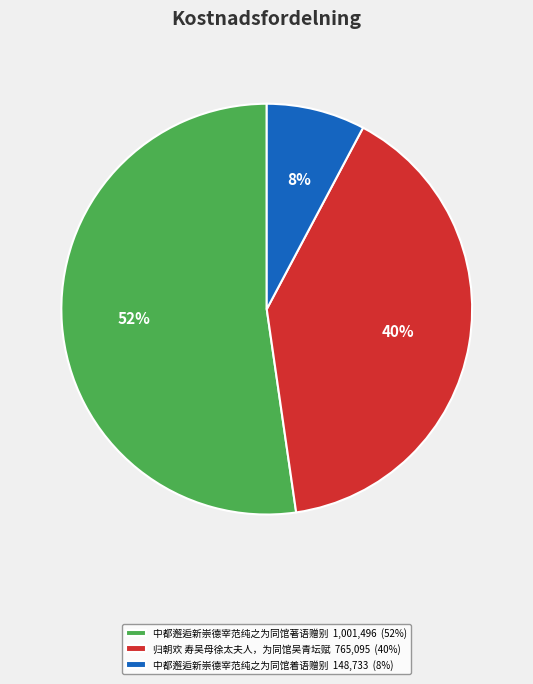

Is the sum of 中都邂逅新崇德宰范纯之为同馆着语赠别 148,733 (8%) and 归朝欢 寿吴母徐太夫人，为同馆吴青坛赋 765,095 (40%) greater than half?

No